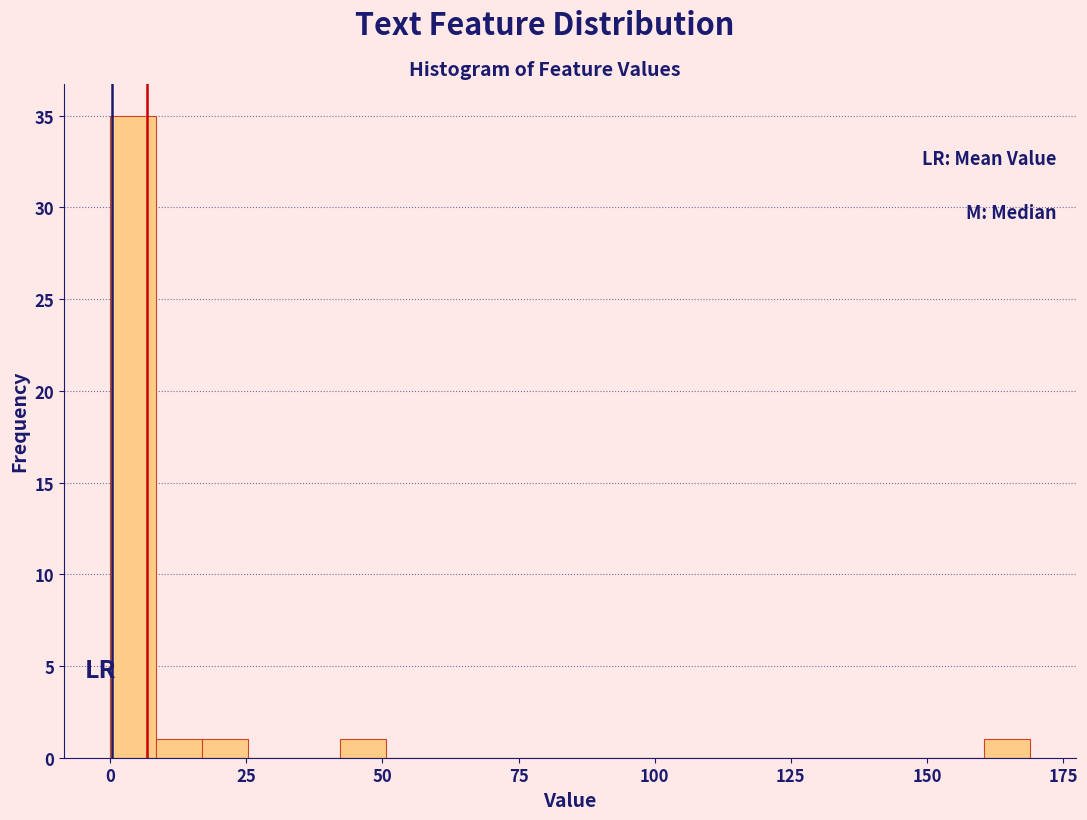

Read against the x-axis, roughly where is the centre of the tallest bar?

5